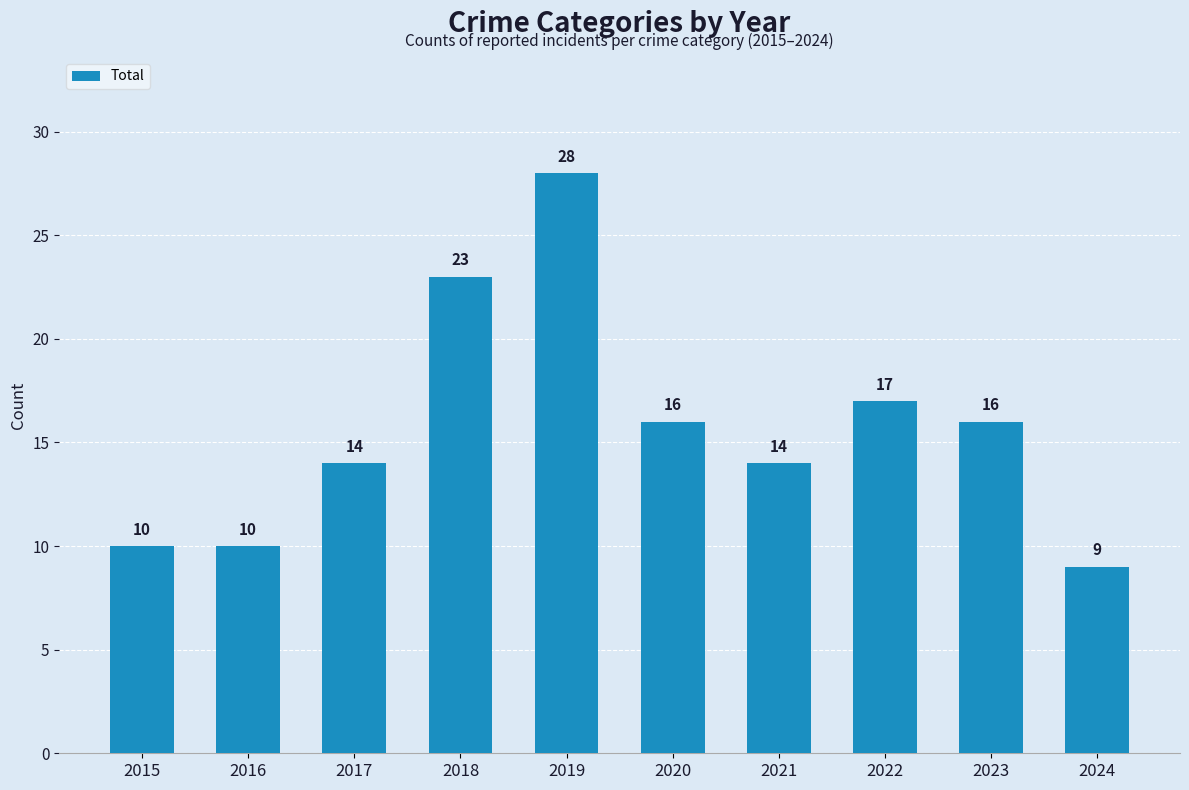

Which category has the lowest value across all series?

2024